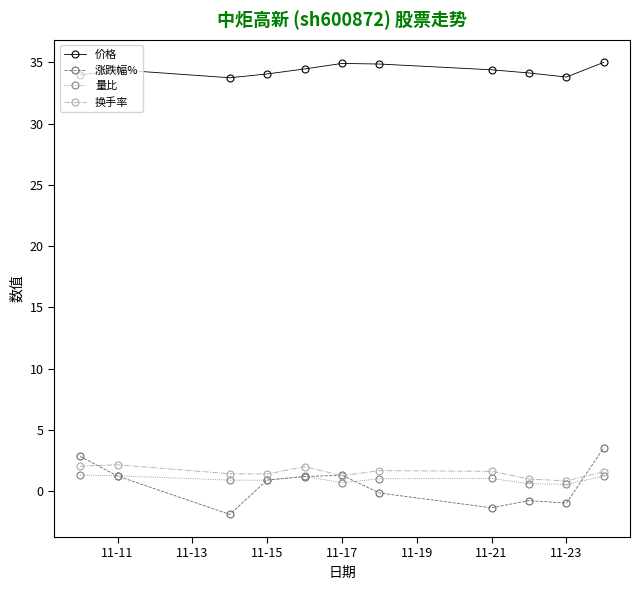

List the series in order of their peak value, lowest first.

量比, 换手率, 涨跌幅%, 价格